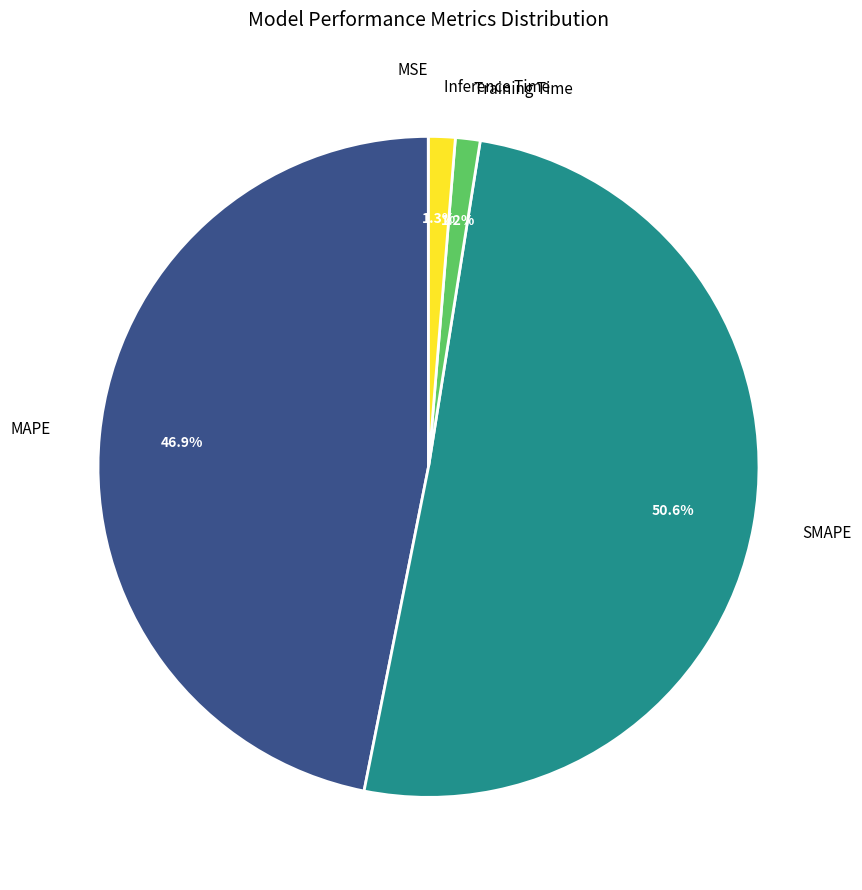

True or false: SMAPE accounts for 51% of the total.

True